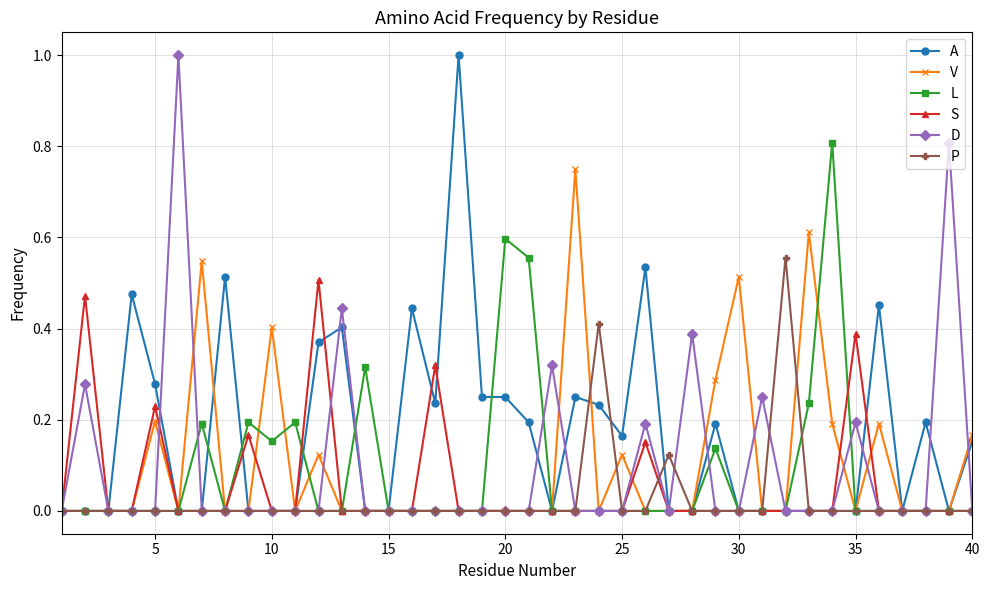

Which series has the largest total across all categories?

A